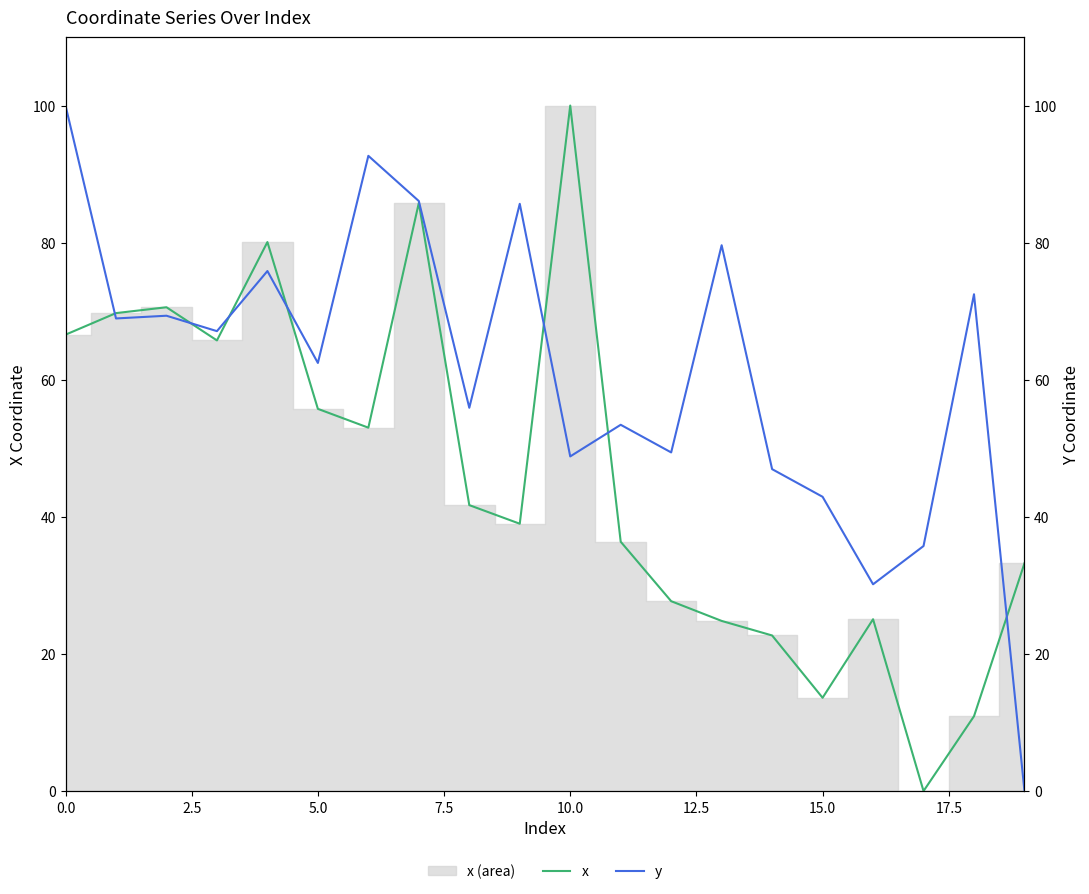

What is the maximum value for x?

100.0